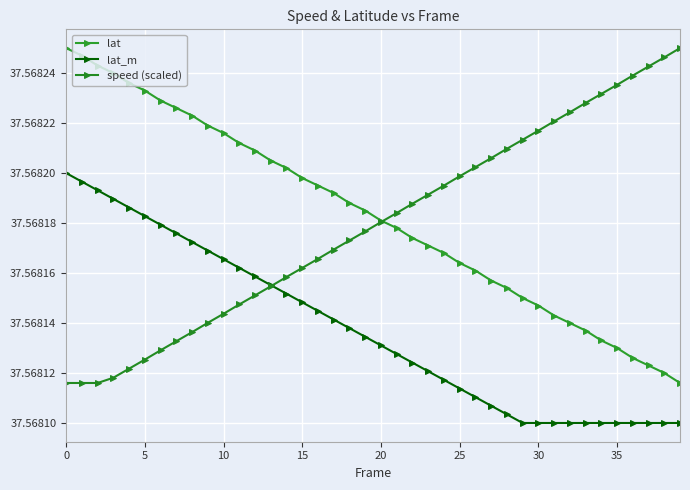

What is the sum of all lat_m values?

1502.7